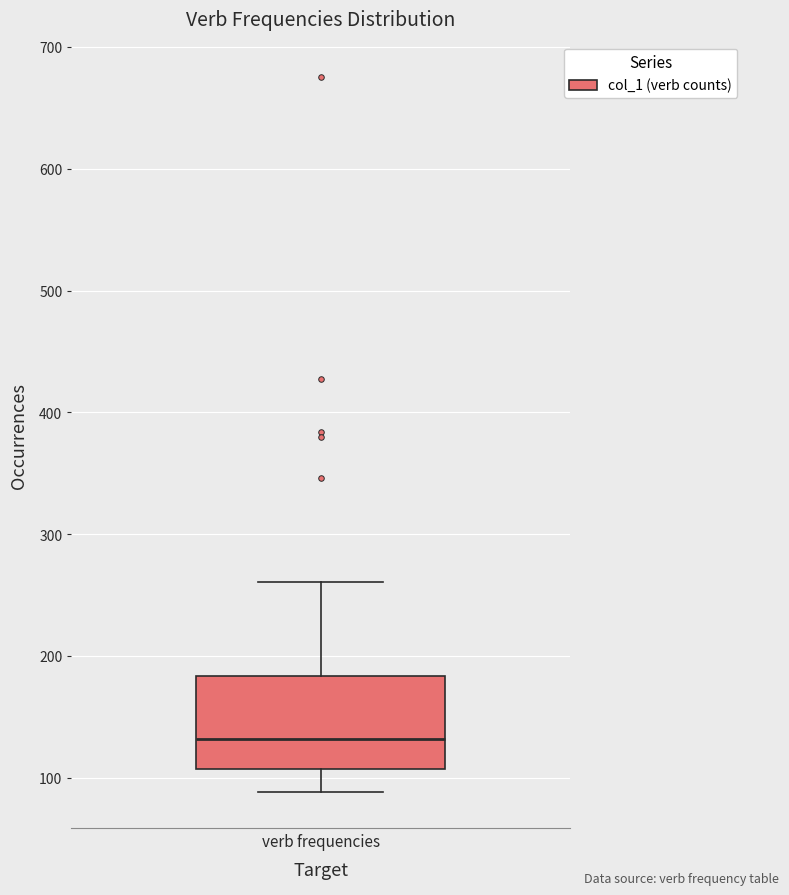

Where does the median line of the box for verb frequencies sit on the y-axis? The values are not printed on the chart, so give them approximately, as read against the axis.

130